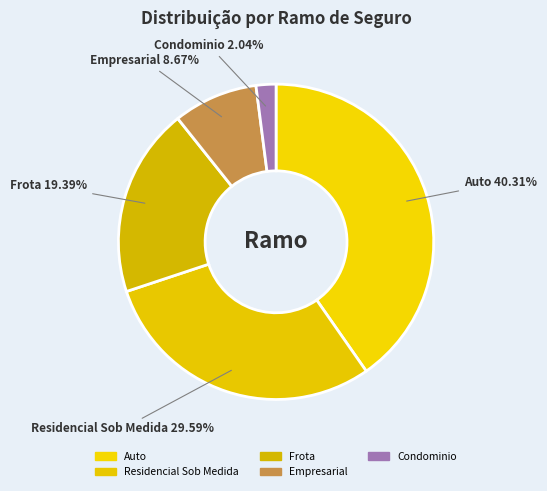

How many segments does this pie chart have?

5